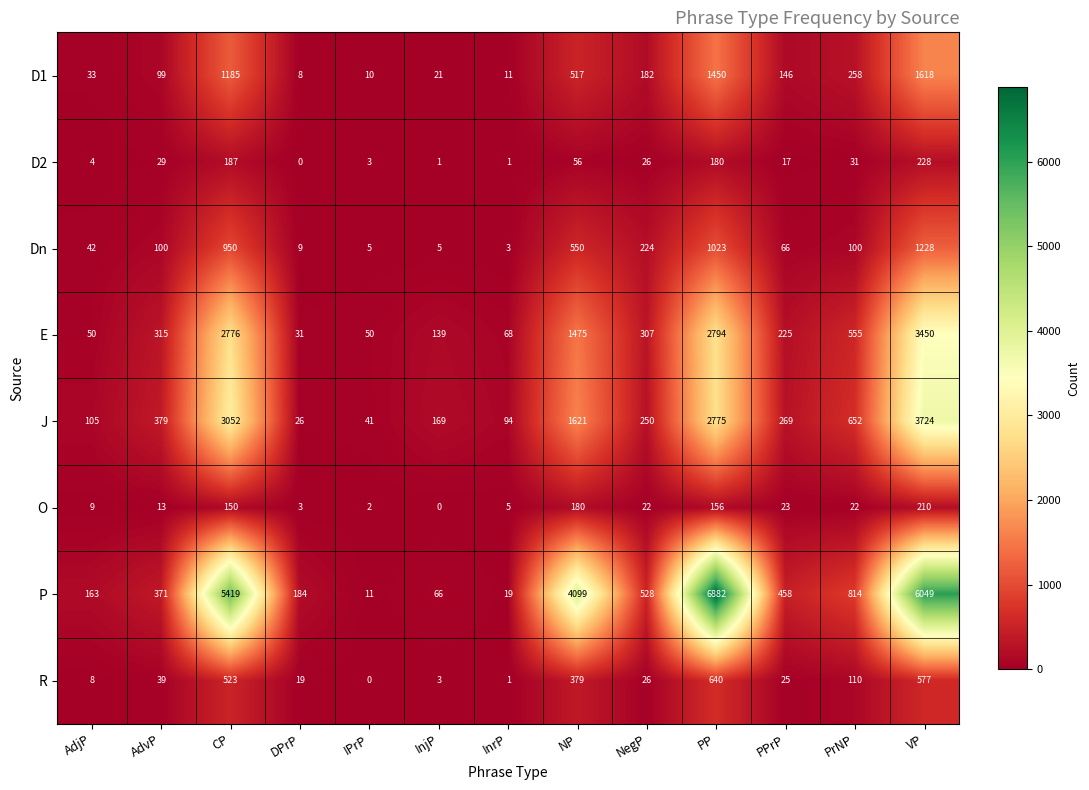

At which category is the sum across all series the highest?

VP